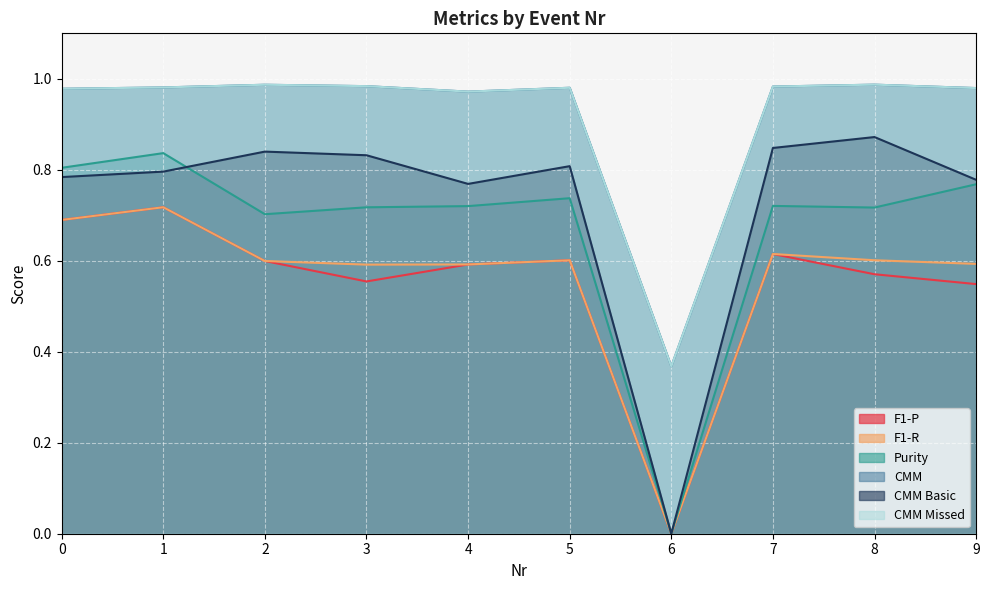

Between 2 and 7, which is larger?

7